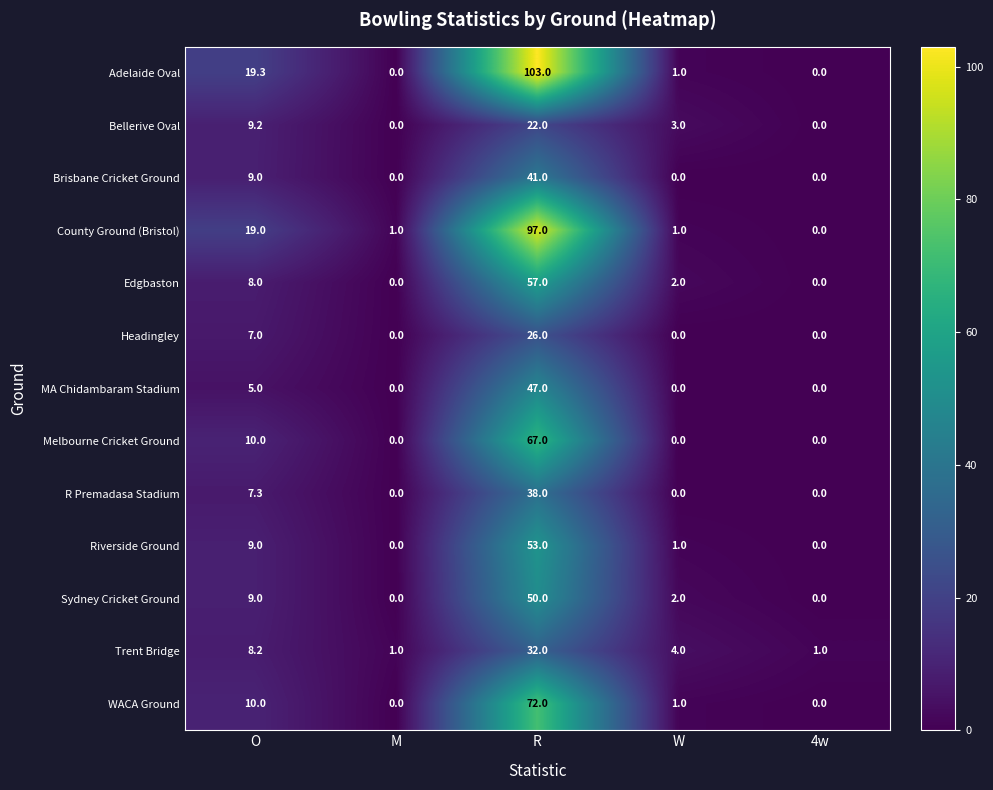

What is the difference between the highest and lowest values at R?

81.0